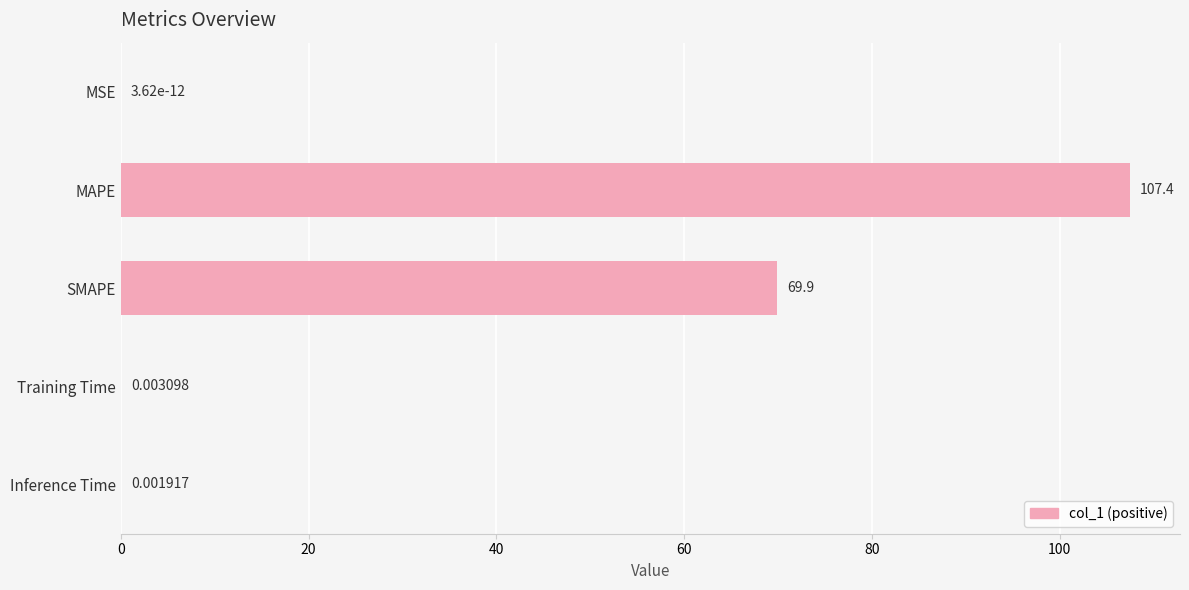

Which label corresponds to the largest value in the chart?

MAPE